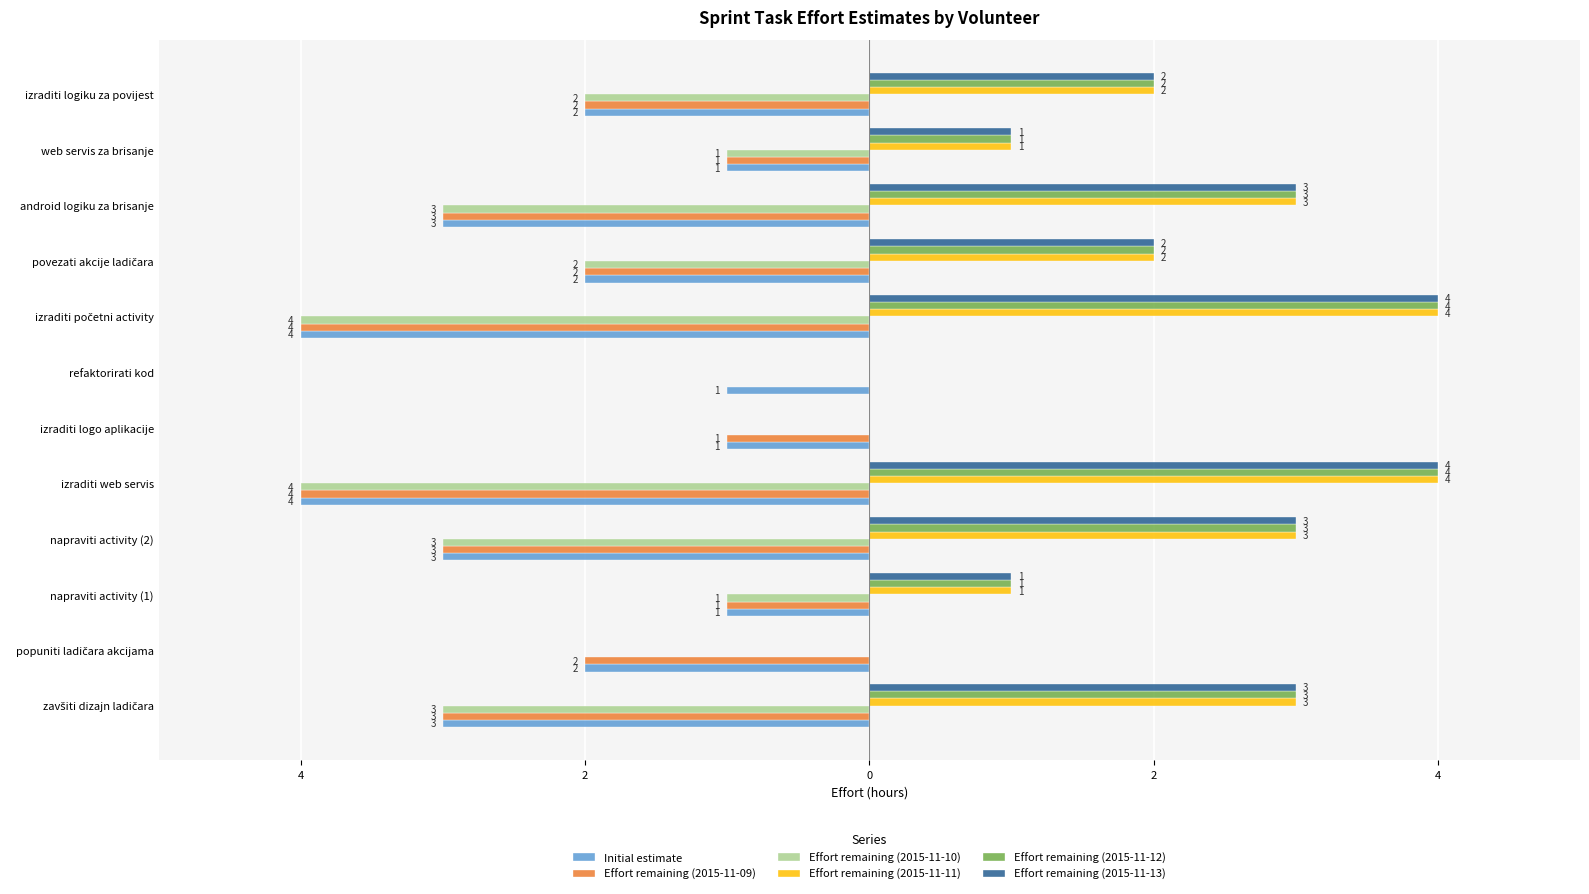

What are all the series names shown in the legend?

Initial estimate, Effort remaining (2015-11-09), Effort remaining (2015-11-10), Effort remaining (2015-11-11), Effort remaining (2015-11-12), Effort remaining (2015-11-13)